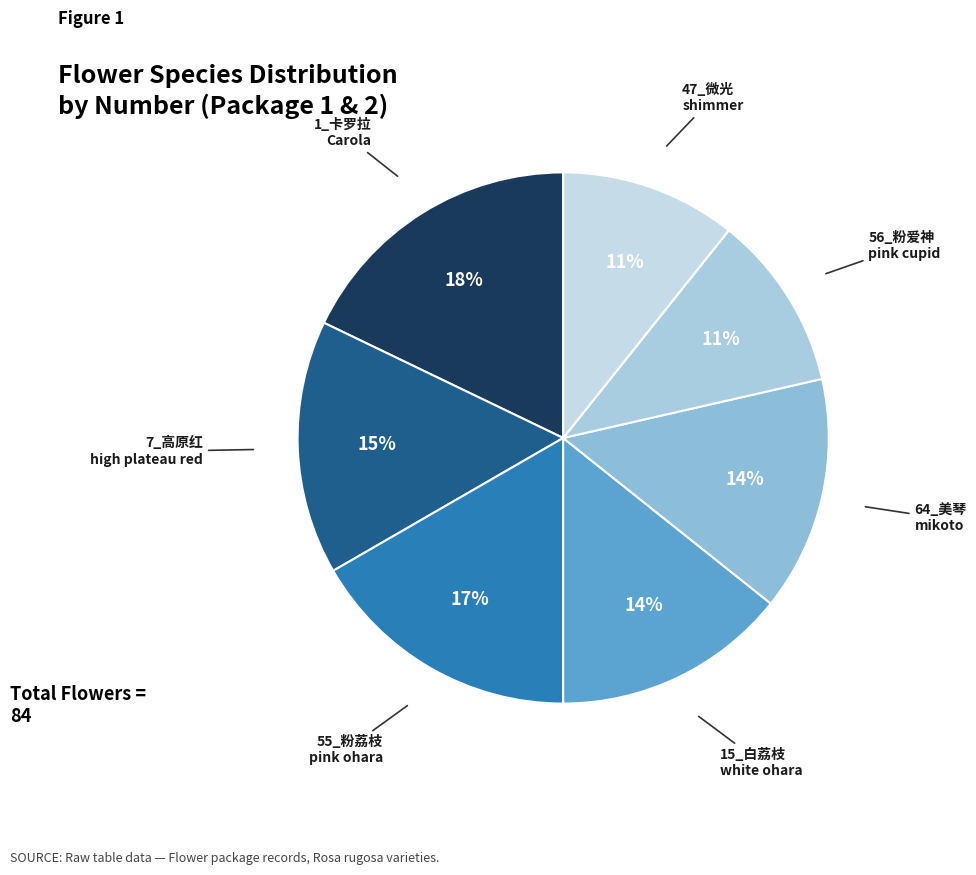

Rank the categories by value from highest to lowest.

1_卡罗拉
Carola, 55_粉荔枝
pink ohara, 7_高原红
high plateau red, 15_白荔枝
white ohara, 64_美琴
mikoto, 56_粉爱神
pink cupid, 47_微光
shimmer